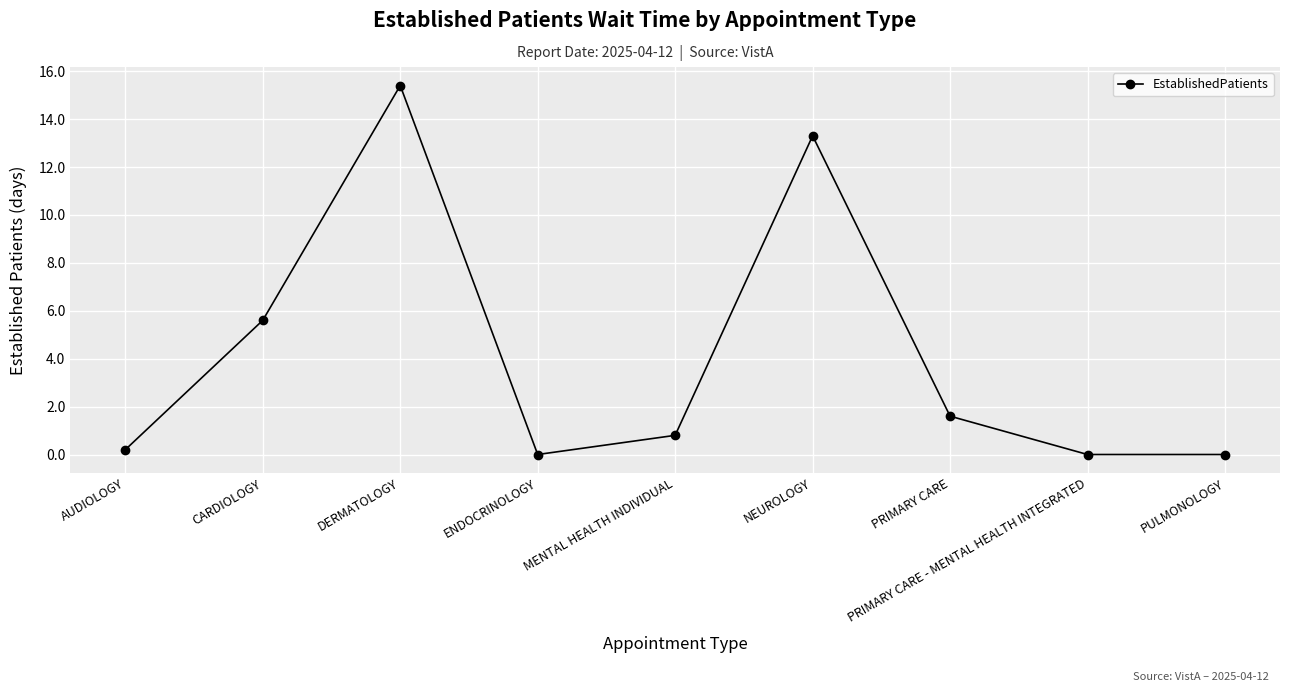

At which category does the data reach its first local valley?

ENDOCRINOLOGY